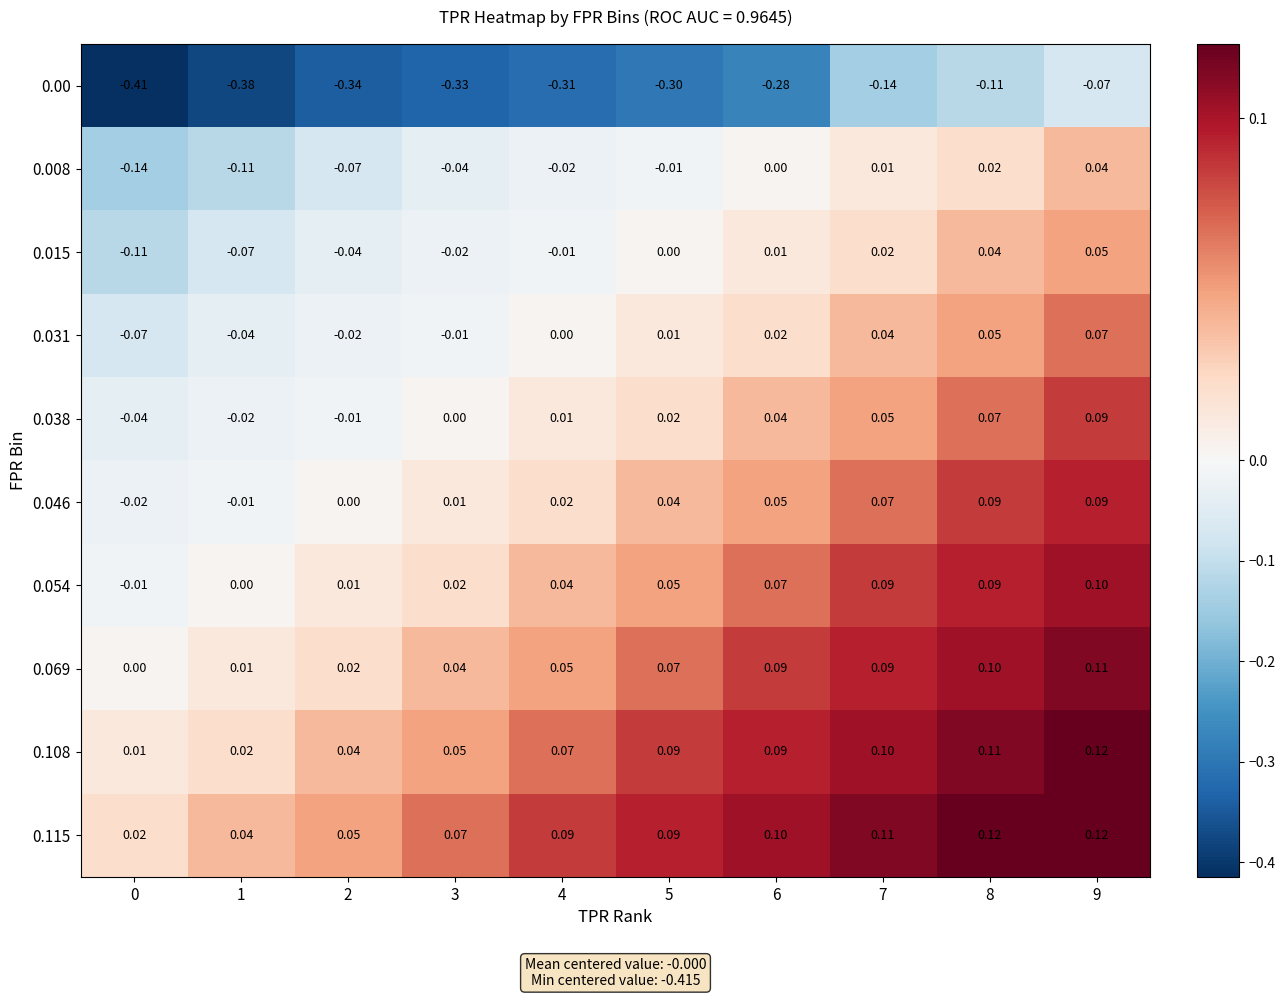

Is the value of 0.108 at 7 greater than the value of 0.038 at 9?

Yes